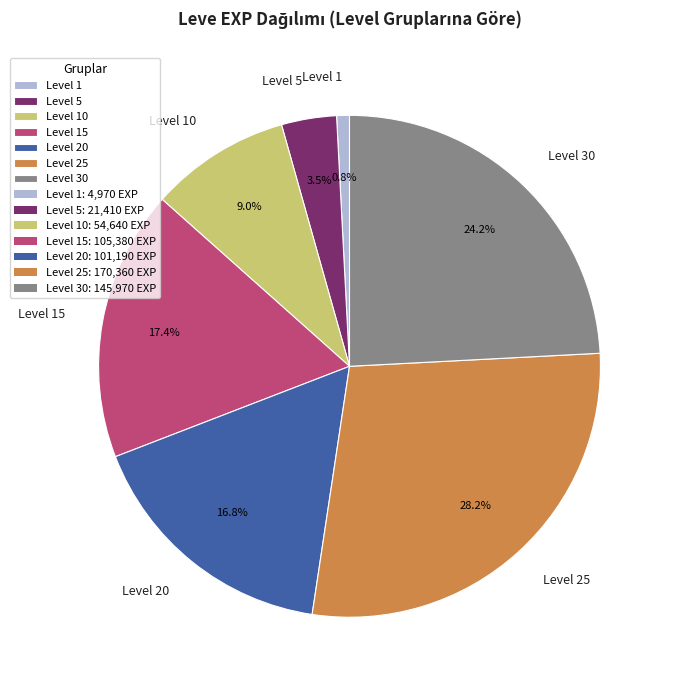

What is the smallest slice in the pie chart?

Level 1